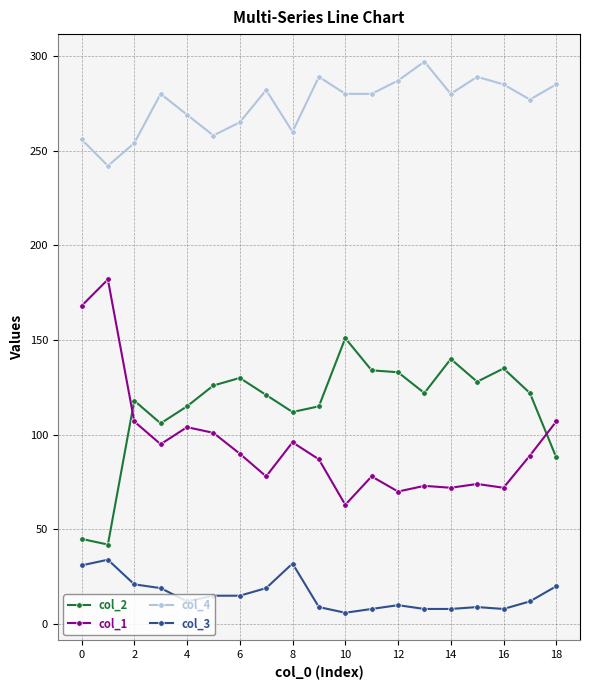

What is the difference between the second highest and second lowest values in the col_4 series?

35